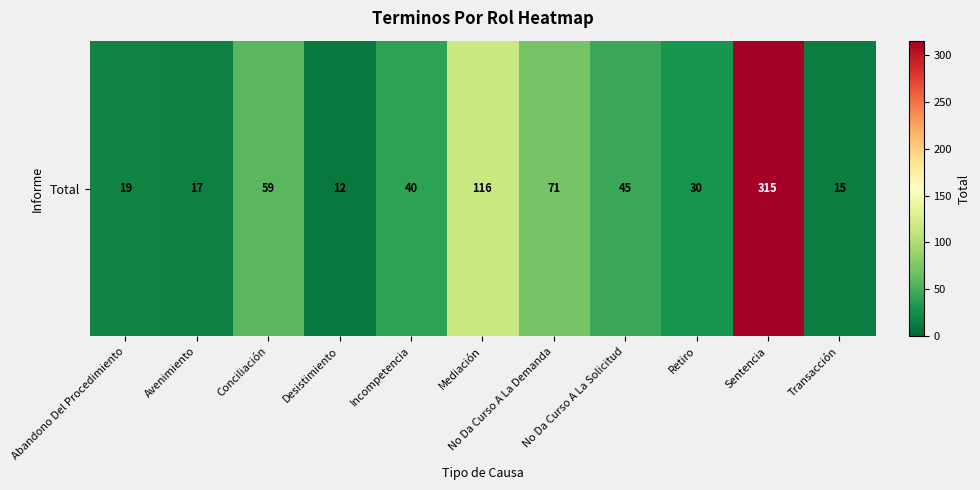

The chart shows a value of 122 at Sentencia. True or false?

False